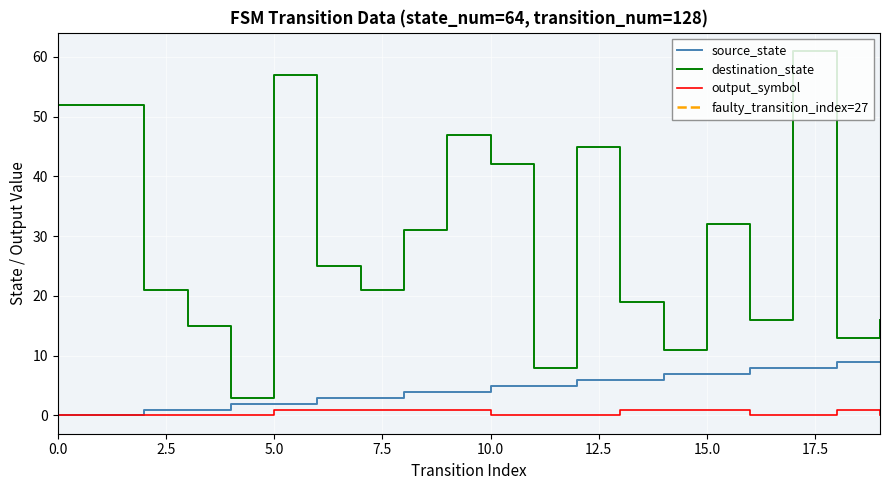

Where is source_state nearest to the value 4?

8